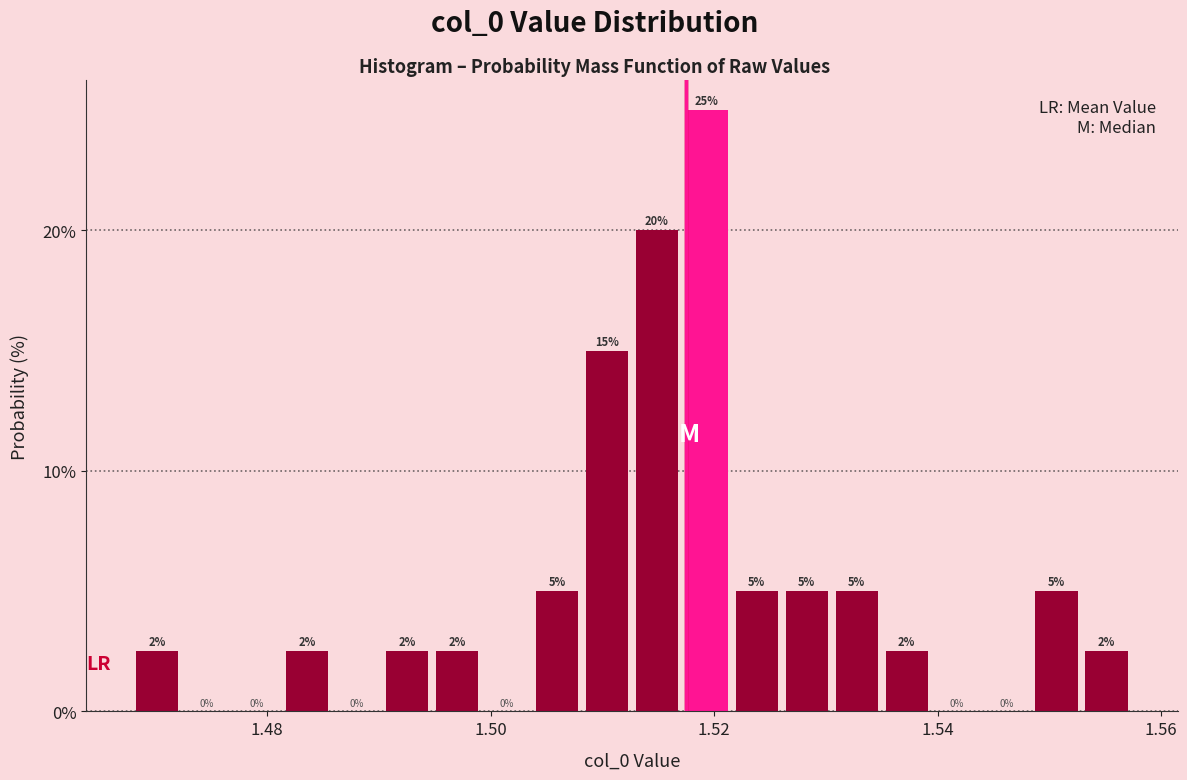

Around what value on the x-axis is the tallest bar? Give the approximate position of its centre, as read against the axis.

1.520